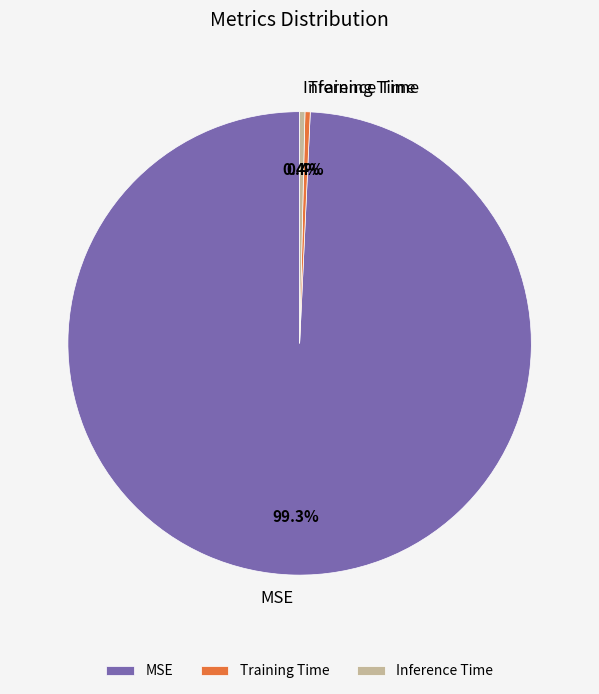

How many segments does this pie chart have?

3